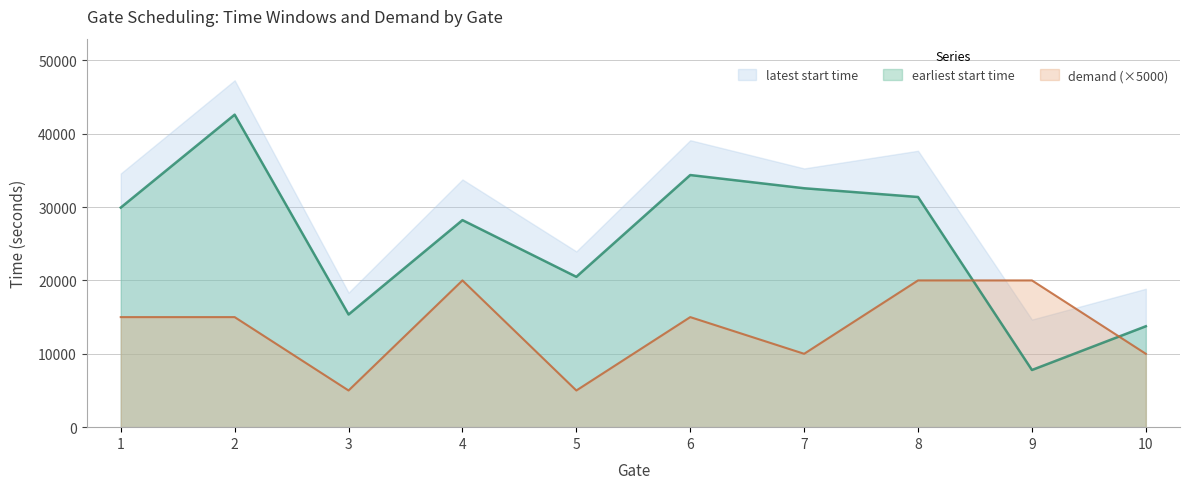

Is the value of latest start time at 9 greater than the value of earliest start time at 9?

Yes